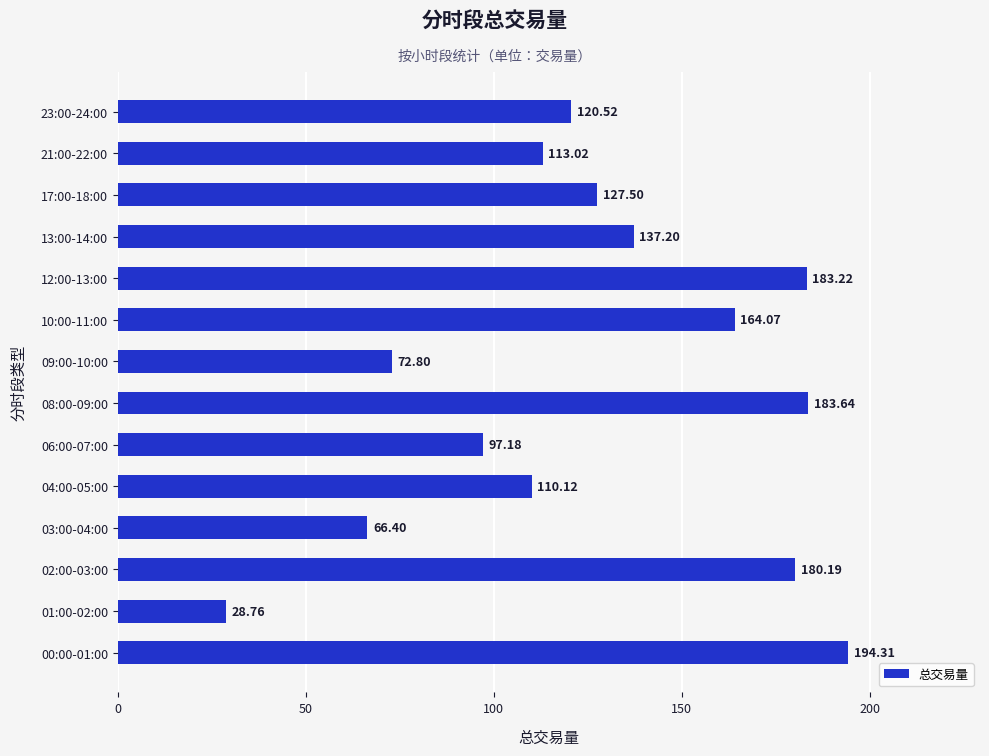

What is the change in value from 12:00-13:00 to 23:00-24:00?

-62.7